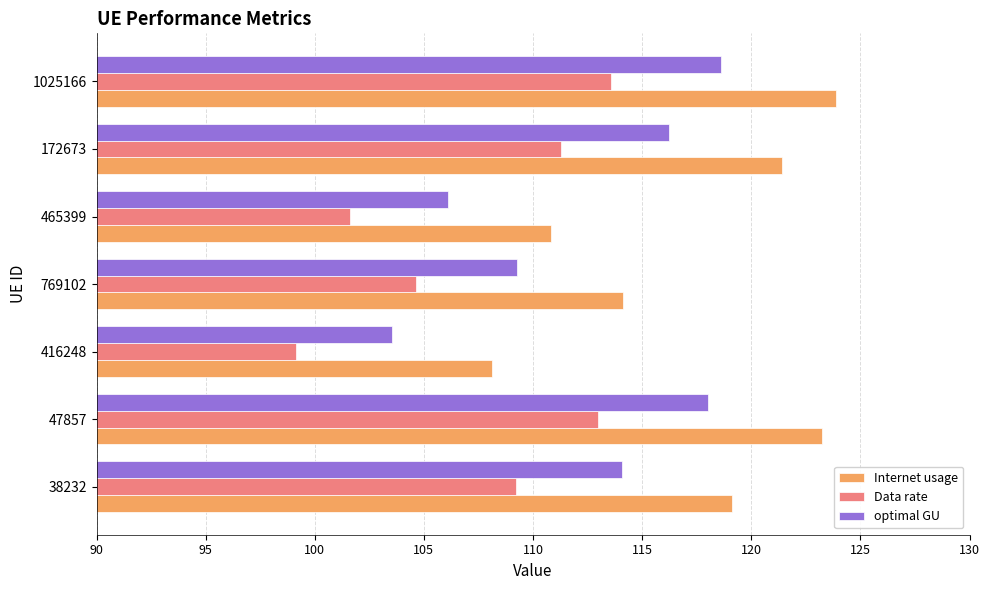

List the series in order of their overall mean, highest first.

Internet usage, optimal GU, Data rate